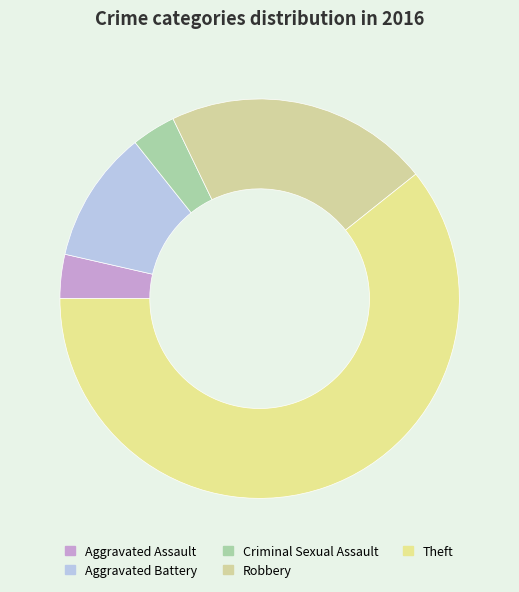

To the nearest percent, what percentage of the pie is Theft?

61%